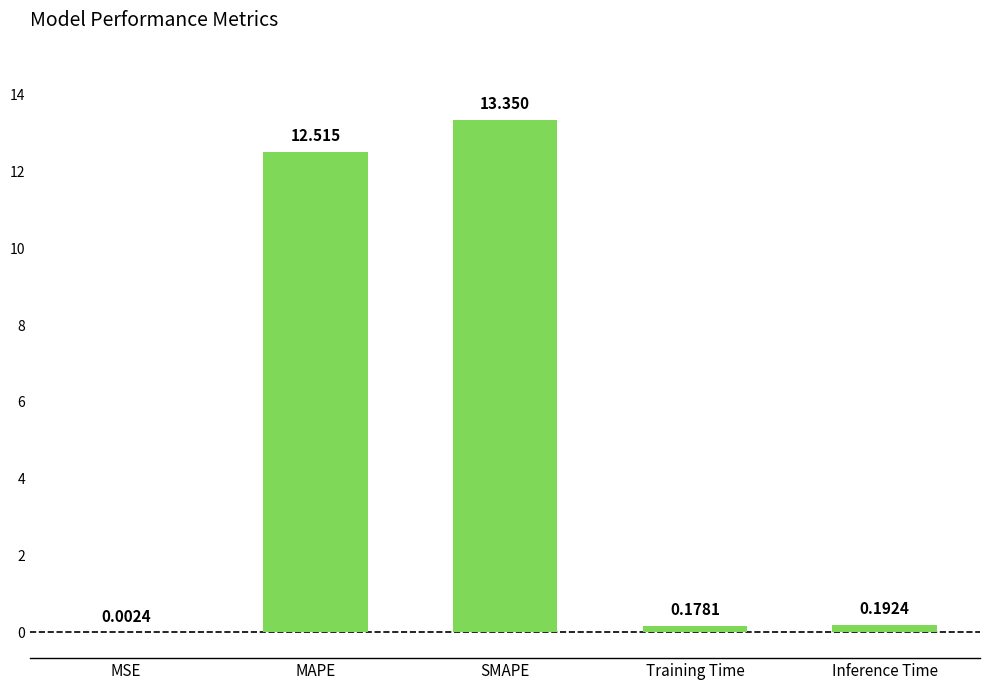

What is the greatest value displayed?

13.4